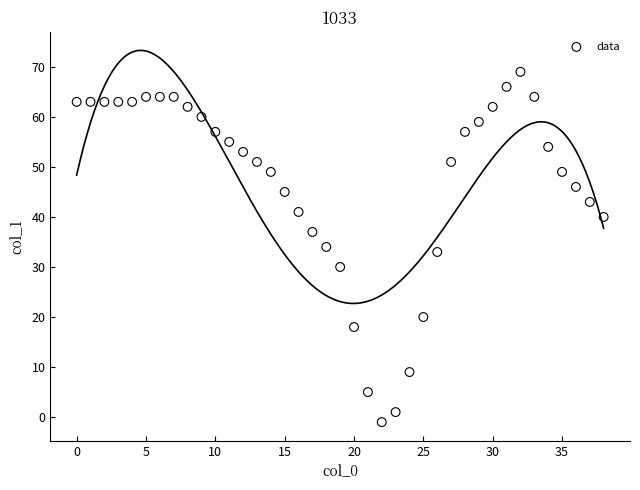

What is the range of Y values (max minus min)?

70